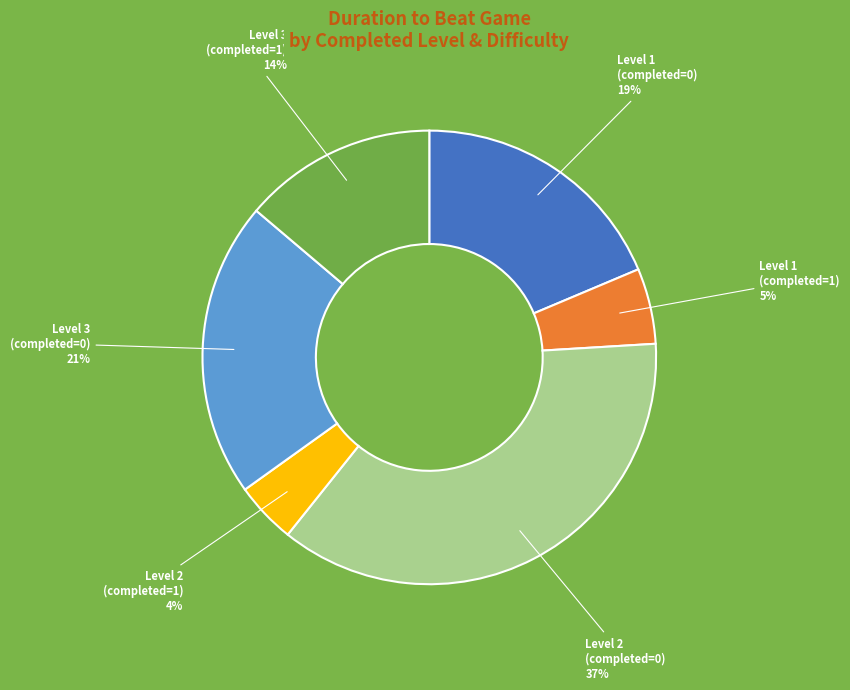

What percentage is the Level 1 (completed=1) slice, to the nearest percent?

5%